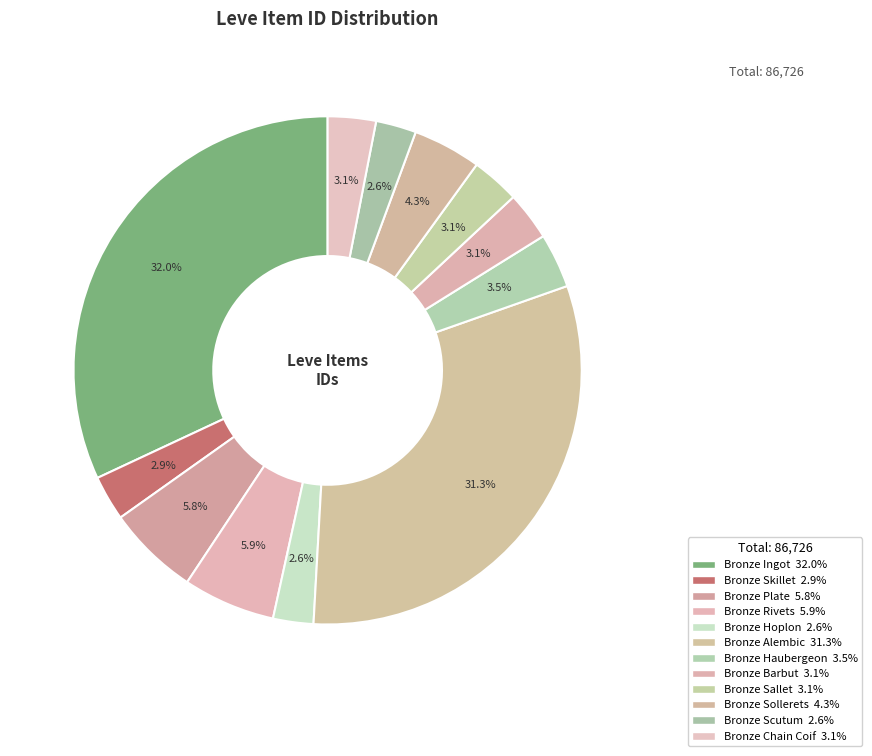

What is the change in value from Bronze Ingot to Bronze Hoplon?

-25487